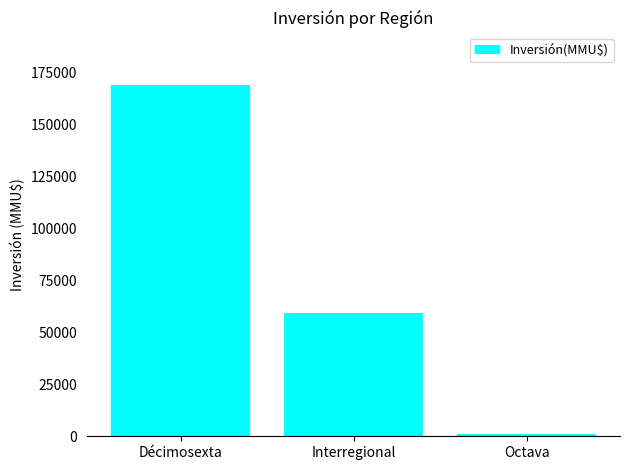

What is the label of the 1st bar from the left?

Décimosexta